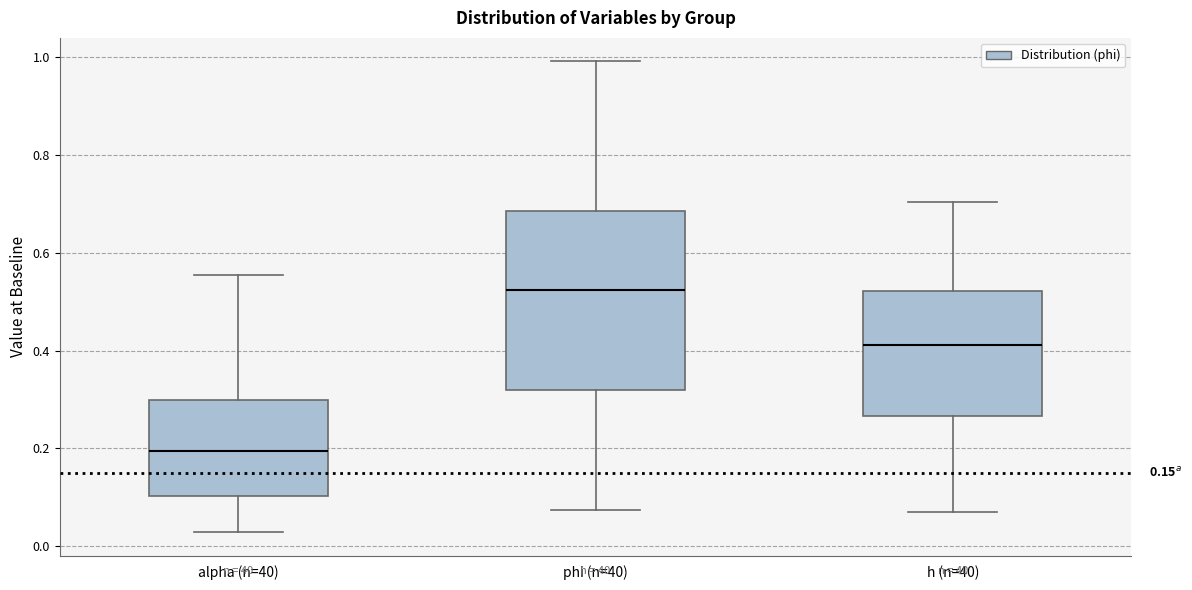

Which box has the lowest median line?

alpha (n=40)